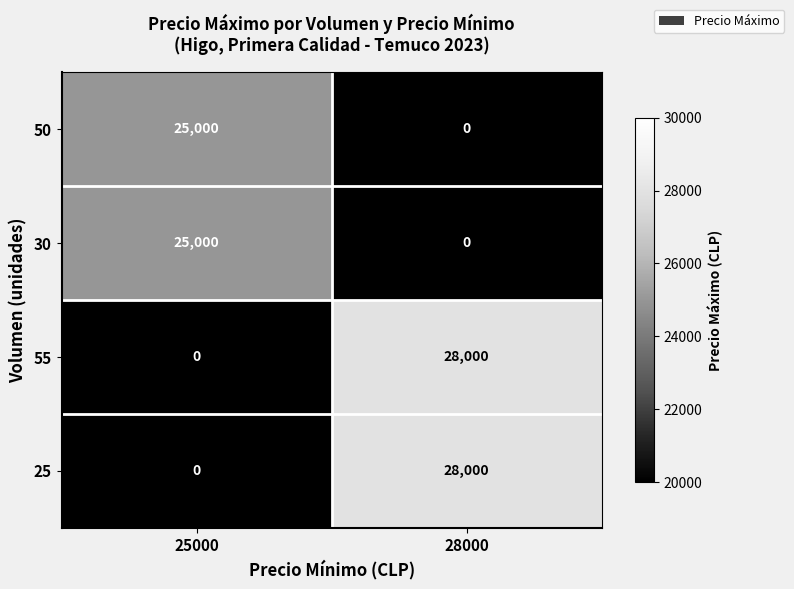

At which category is the sum across all series the highest?

28000